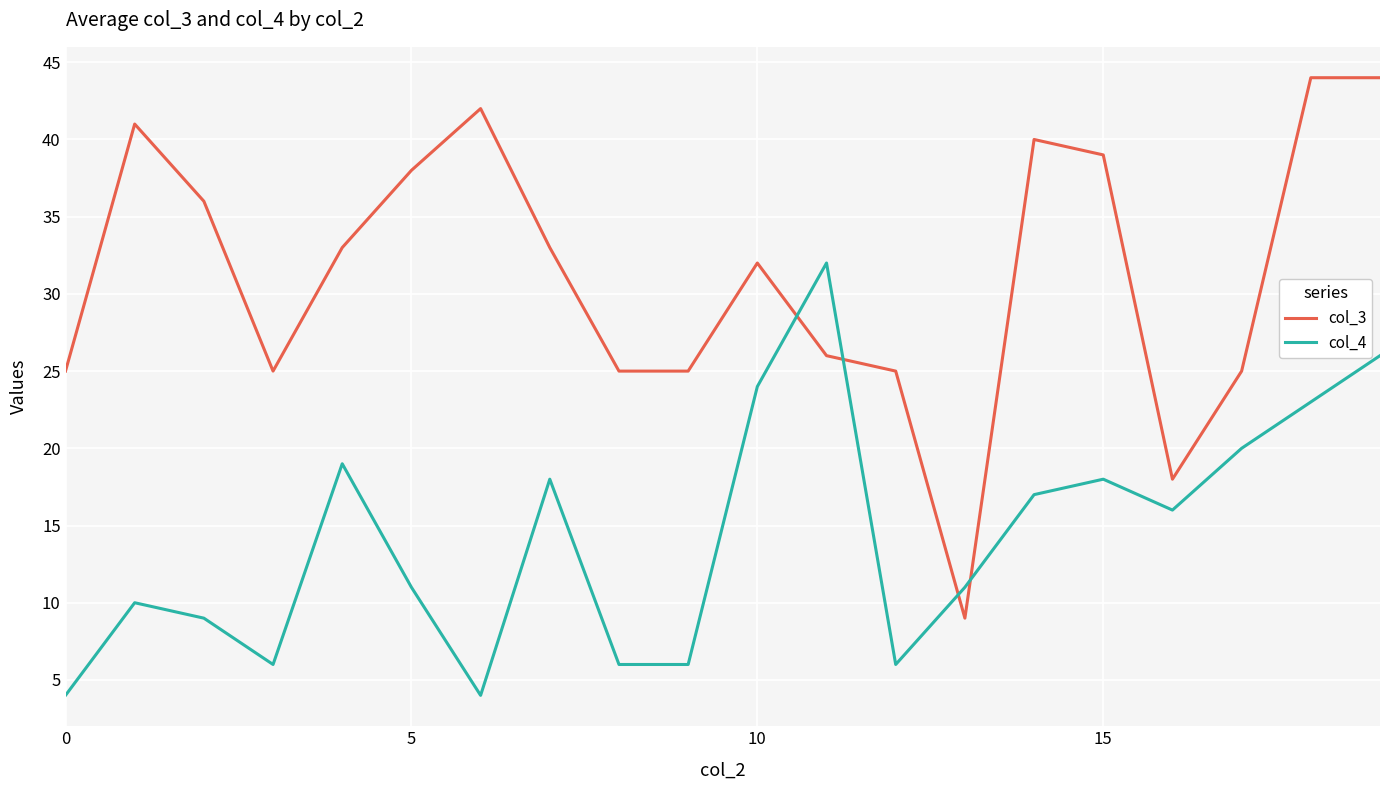

Rank the series by their maximum value, from lowest to highest.

col_4, col_3